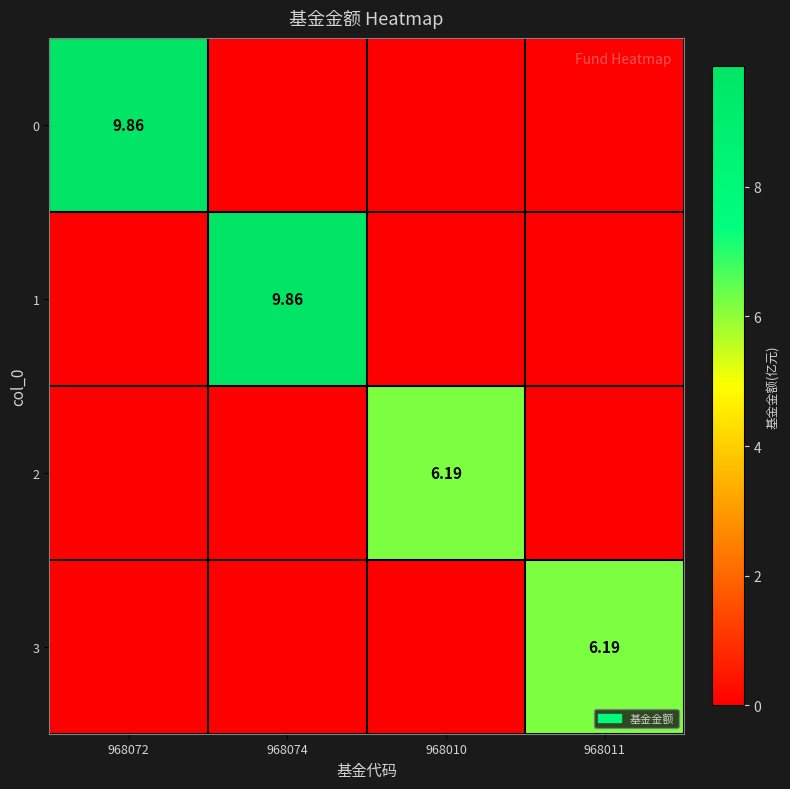

The 3 series shows 0.0 at 968074. True or false?

True